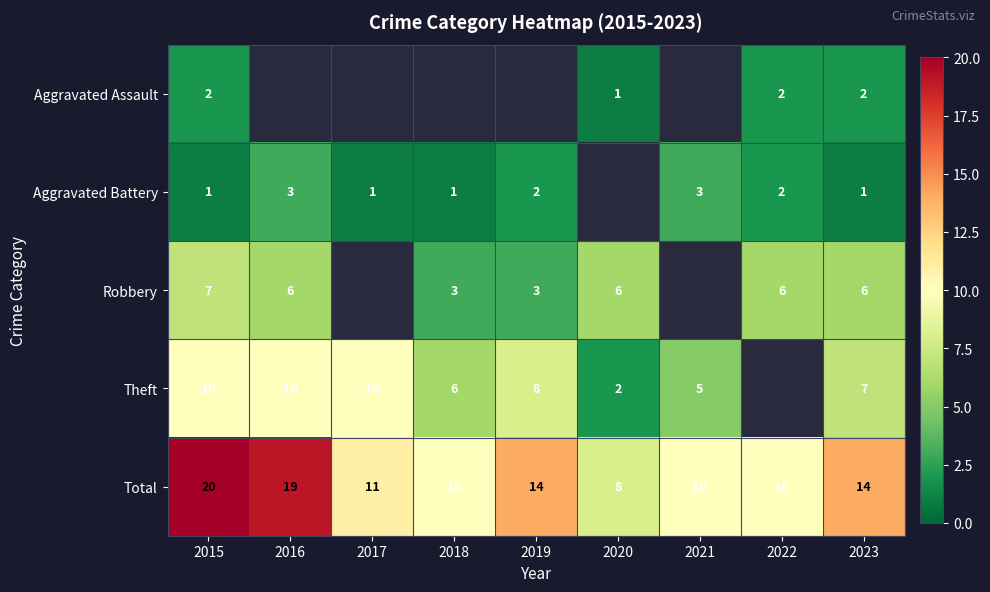

How many data points does each series have?

9